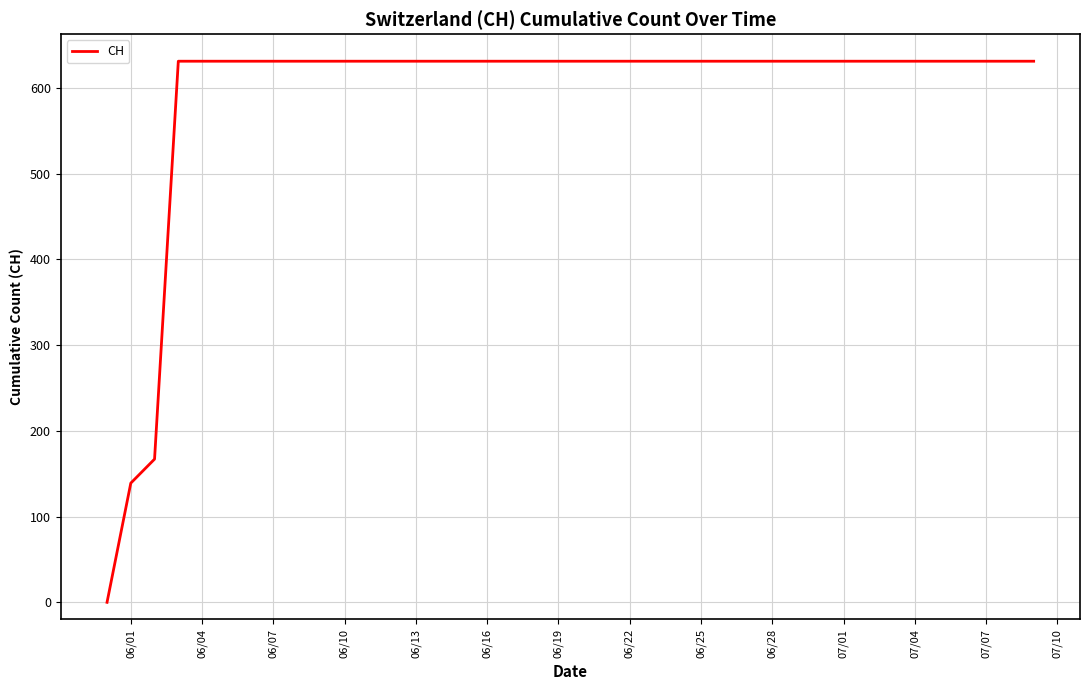

Reading left to right, what are all the values shown in this chart?

0	139	167	631	631	631	631	631	631	631	631	631	631	631	631	631	631	631	631	631	631	631	631	631	631	631	631	631	631	631	631	631	631	631	631	631	631	631	631	631